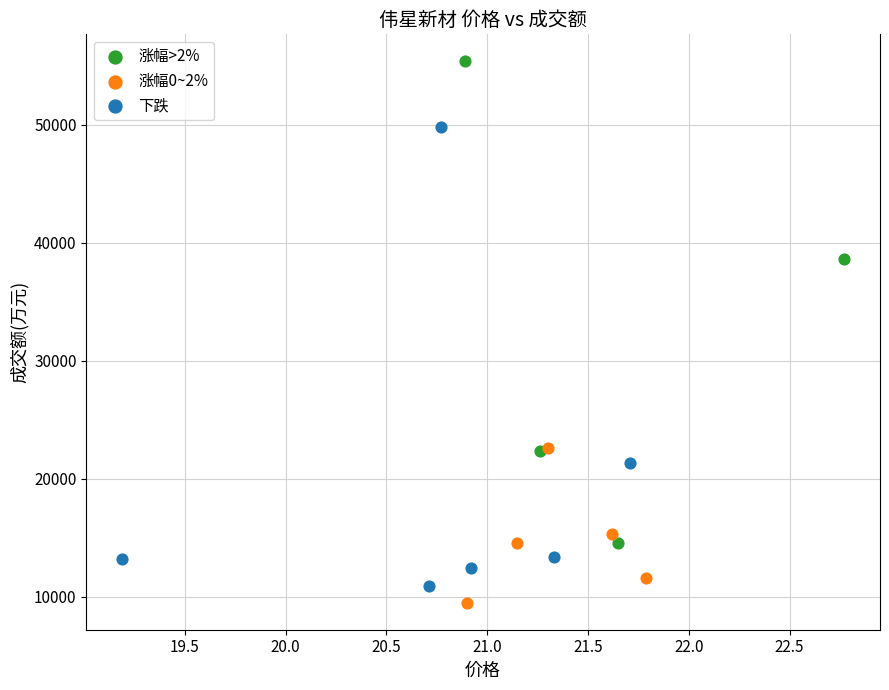

Which series contains the highest Y value?

涨幅>2%